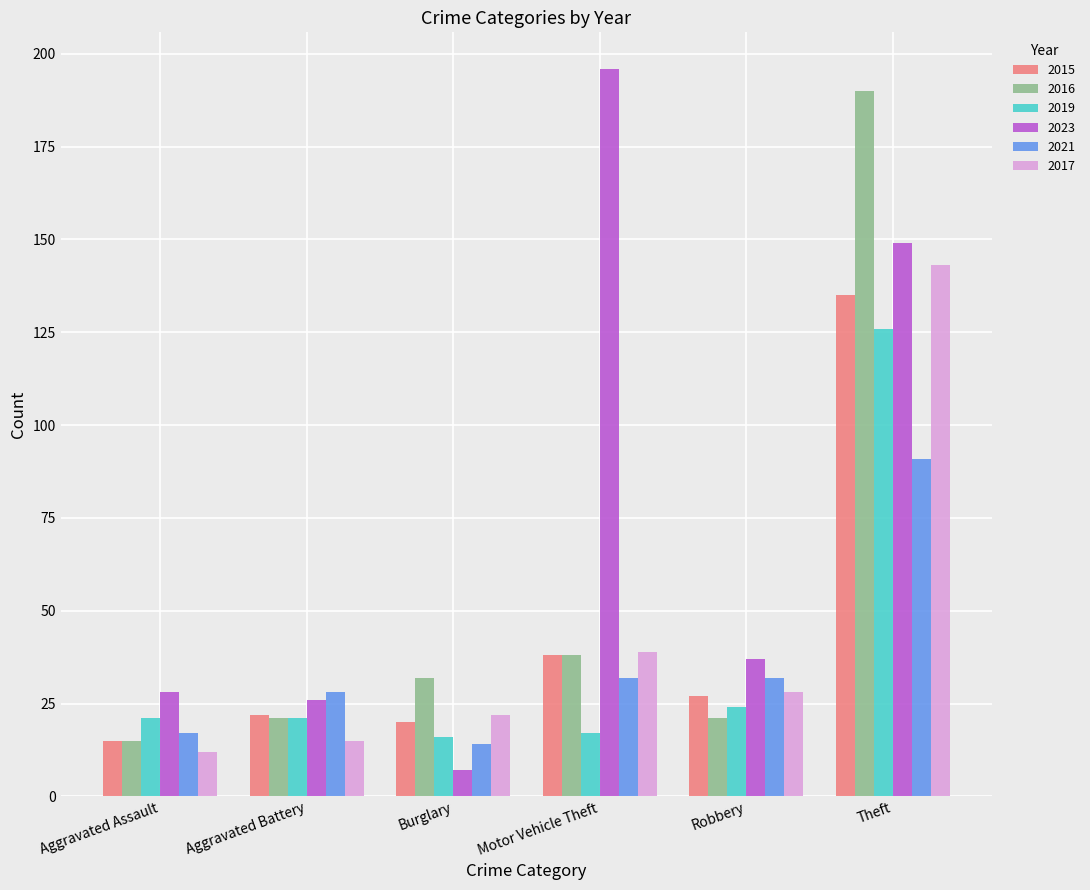

At which category is the sum across all series the highest?

Theft